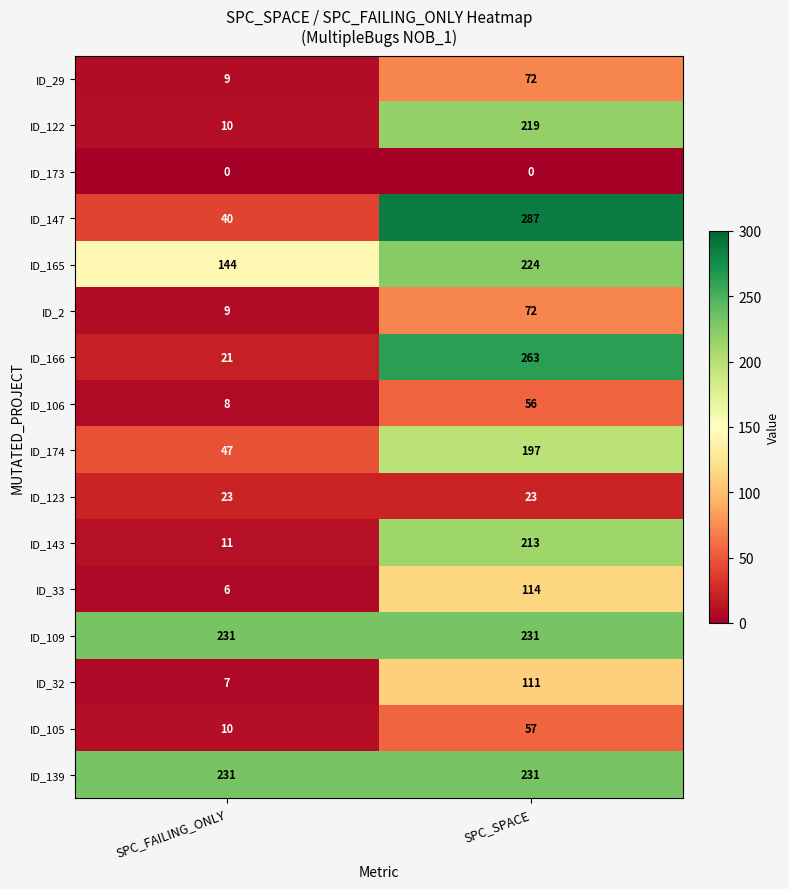

Rank the categories by ID_174 value from lowest to highest.

SPC_FAILING_ONLY, SPC_SPACE